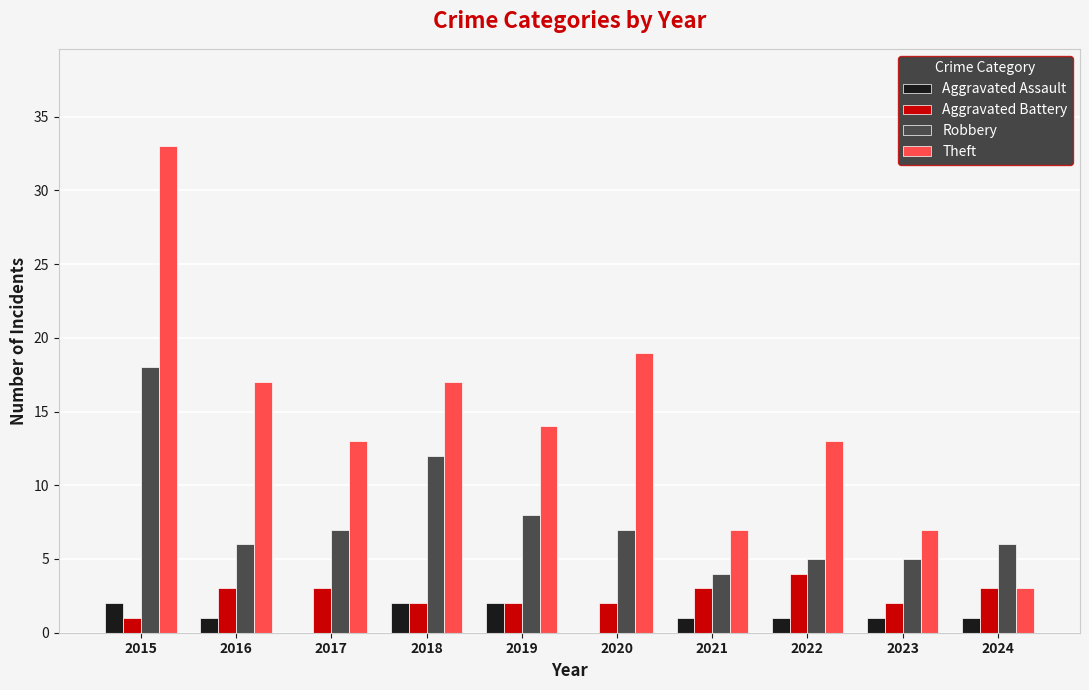

What is the average value of the Robbery series?

8